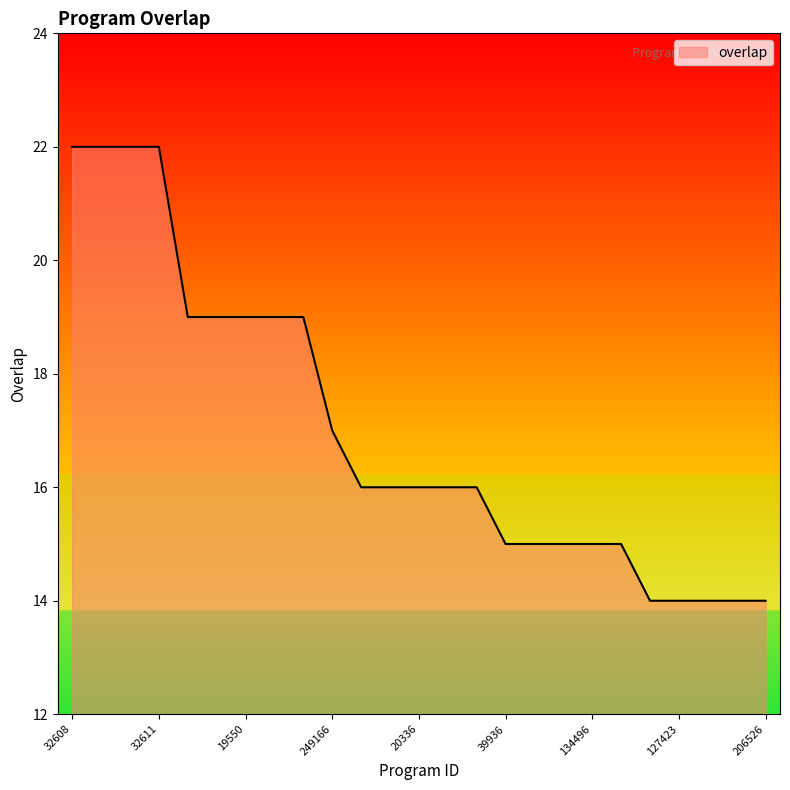

What is the maximum value shown in the chart?

22